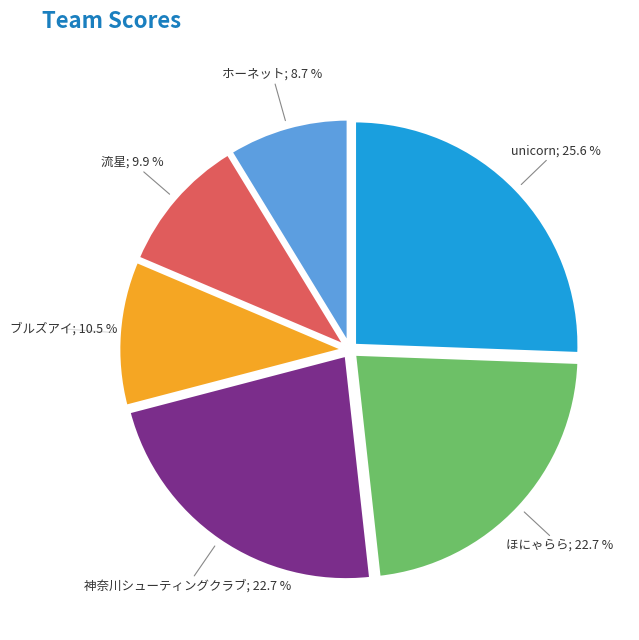

Does any single category account for the majority?

No